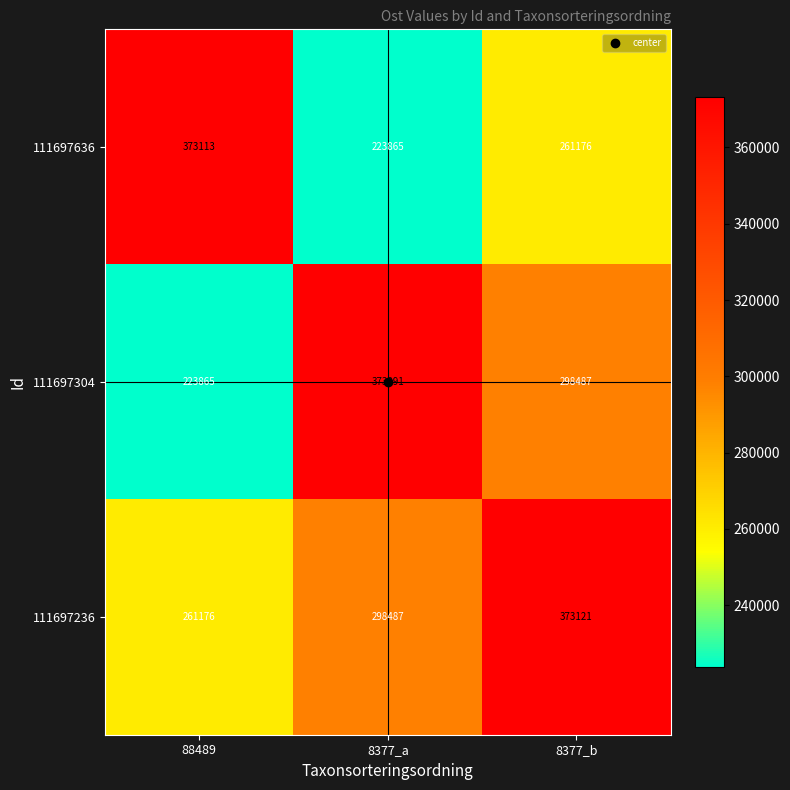

What is the difference between the 111697636 values at 8377_a and 88489?

149248